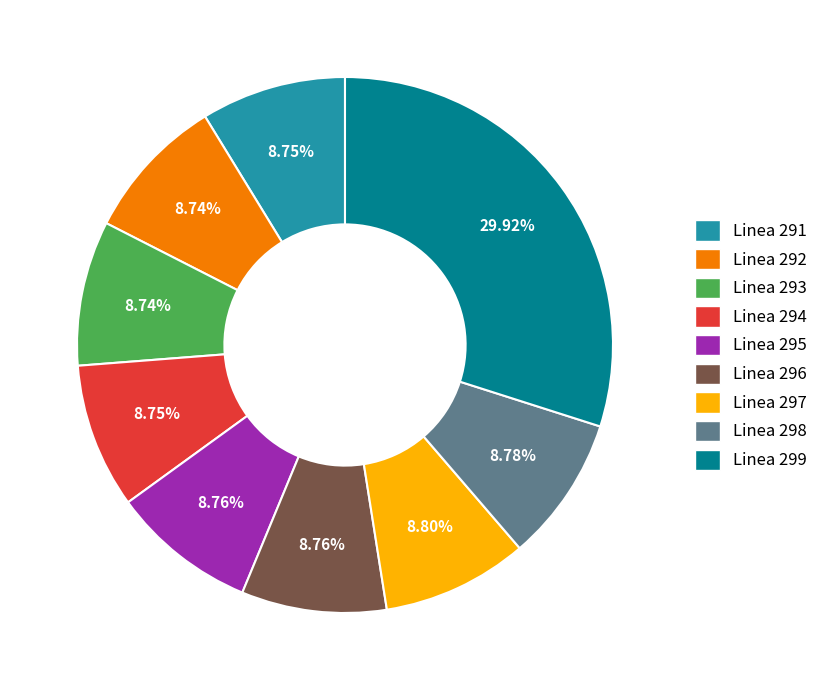

What percentage is the Linea 292 slice, to the nearest percent?

9%